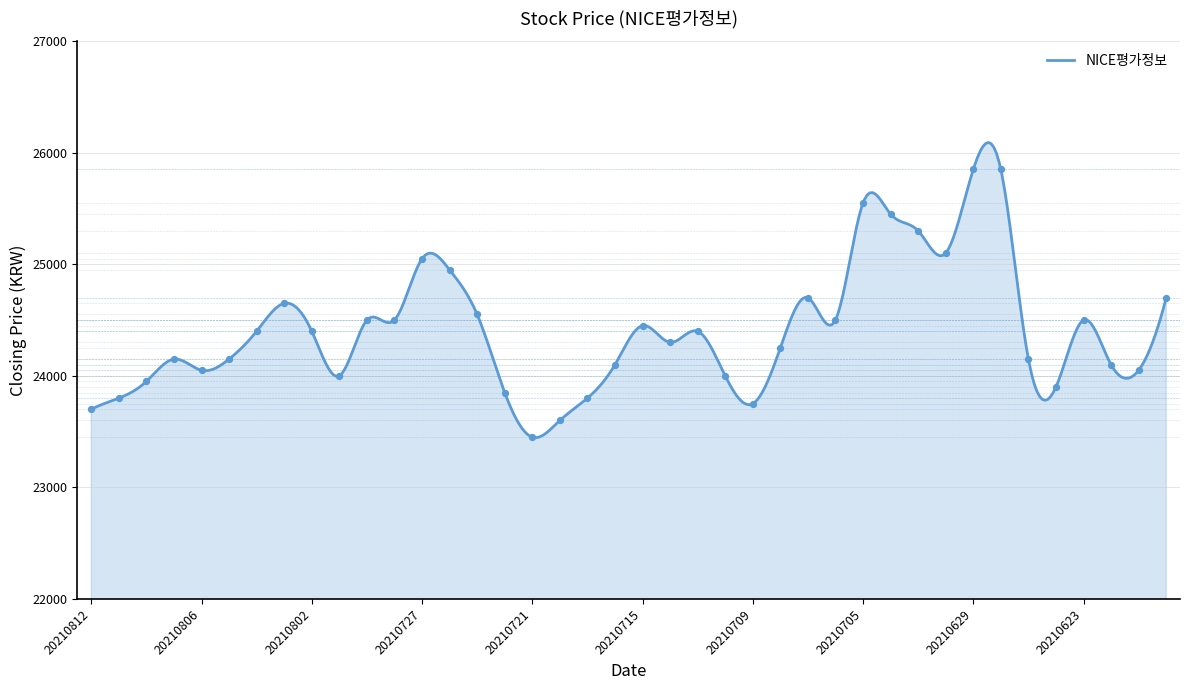

What is the change in value from 20210803 to 20210730?

-650